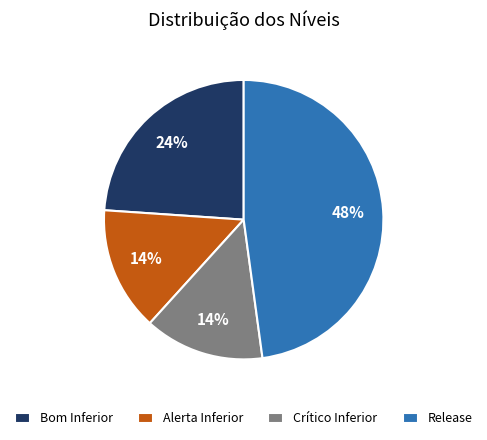

To the nearest percent, what is the difference between the Bom Inferior and Crítico Inferior slice percentages?

10%